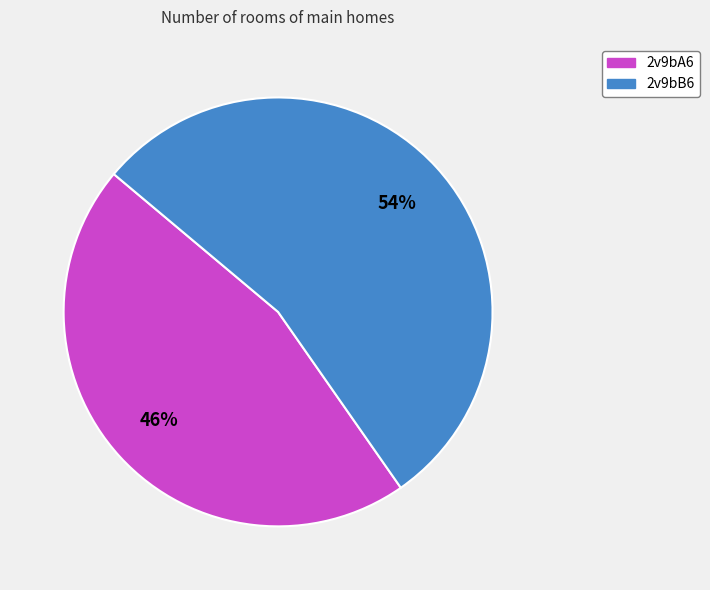

What percentage is the 2v9bB6 slice, to the nearest percent?

54%